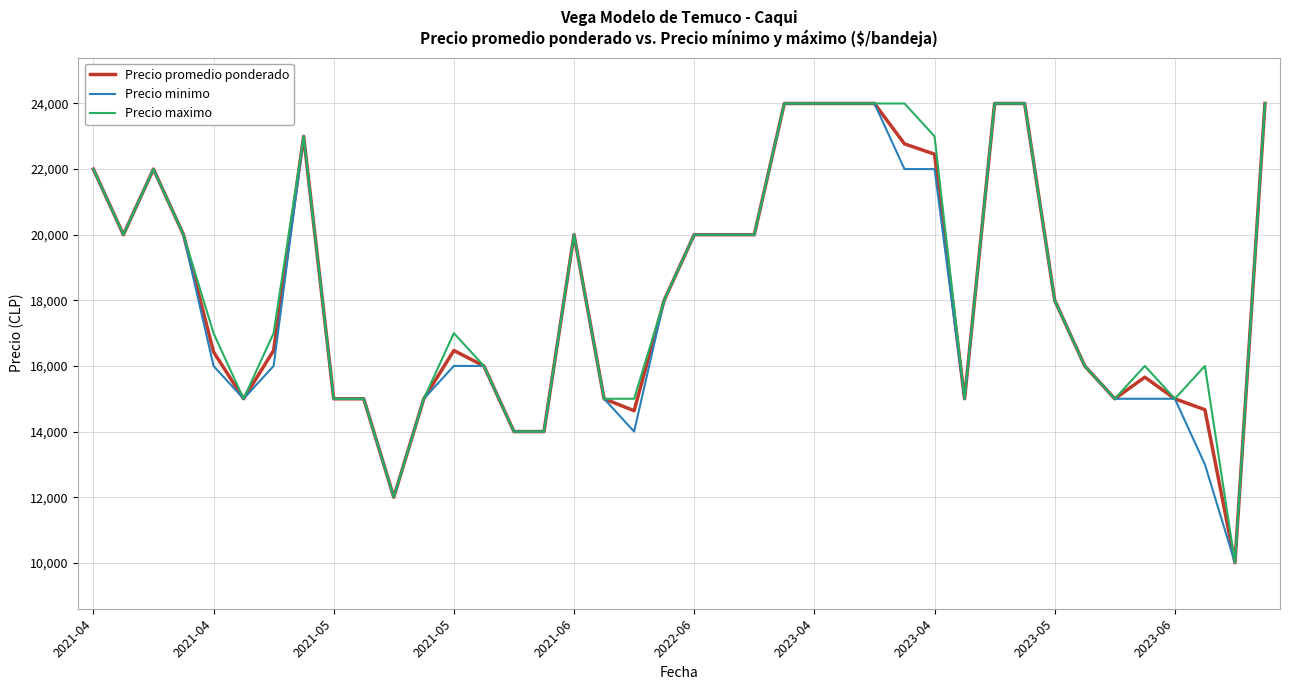

What is the highest value of the Precio minimo series?

24000